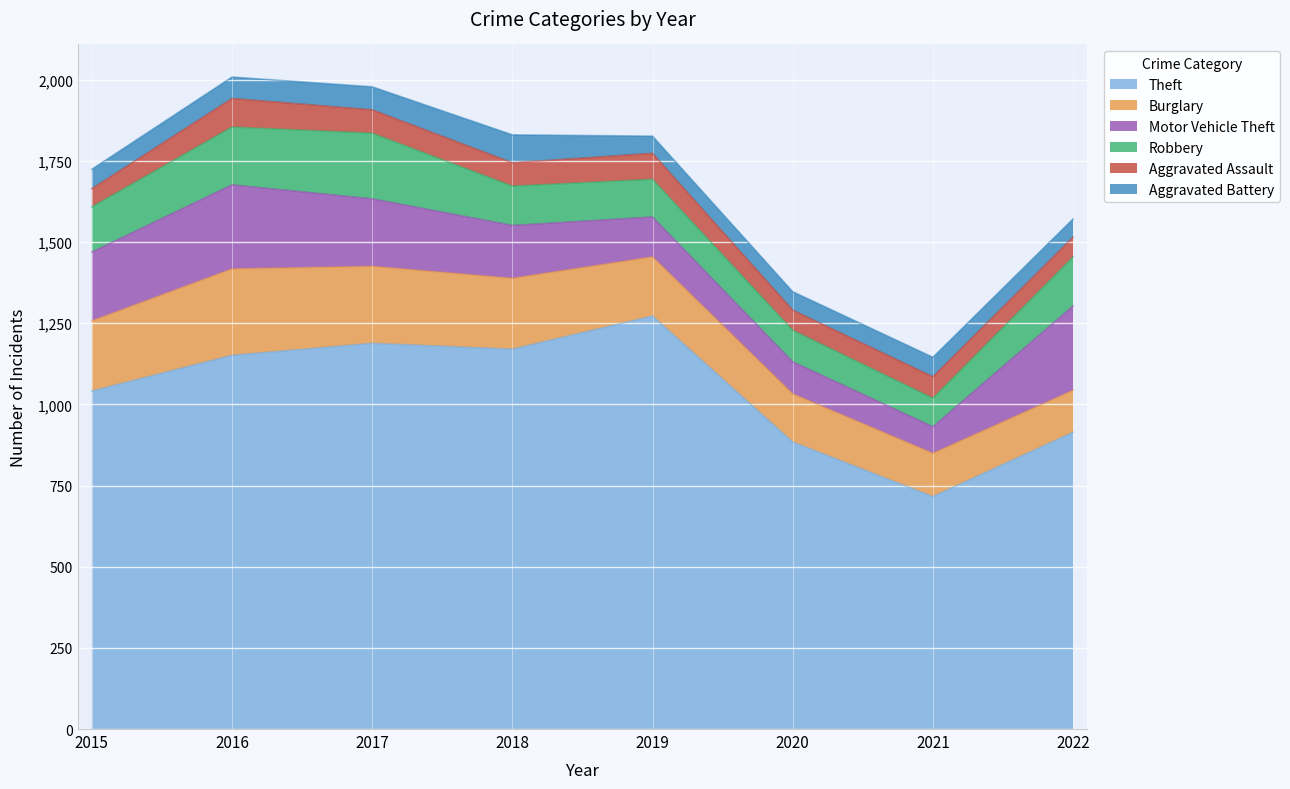

Which category has the highest value in the Motor Vehicle Theft series?

2022